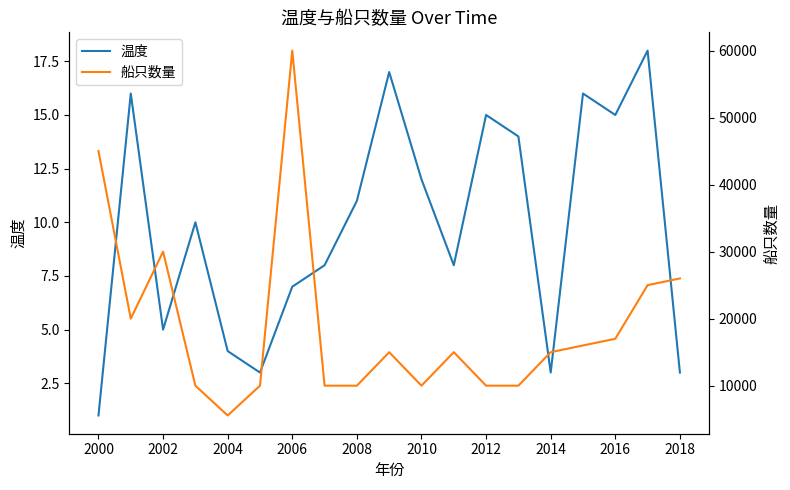

True or false: 温度 and 船只数量 intersect in this chart.

False